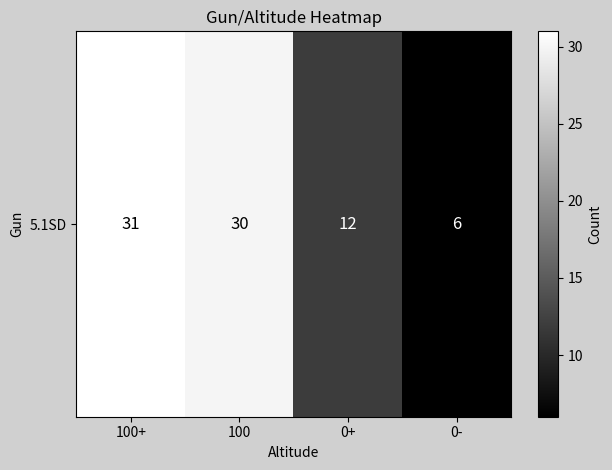

Reading left to right, extract all data points from this chart.

31	30	12	6